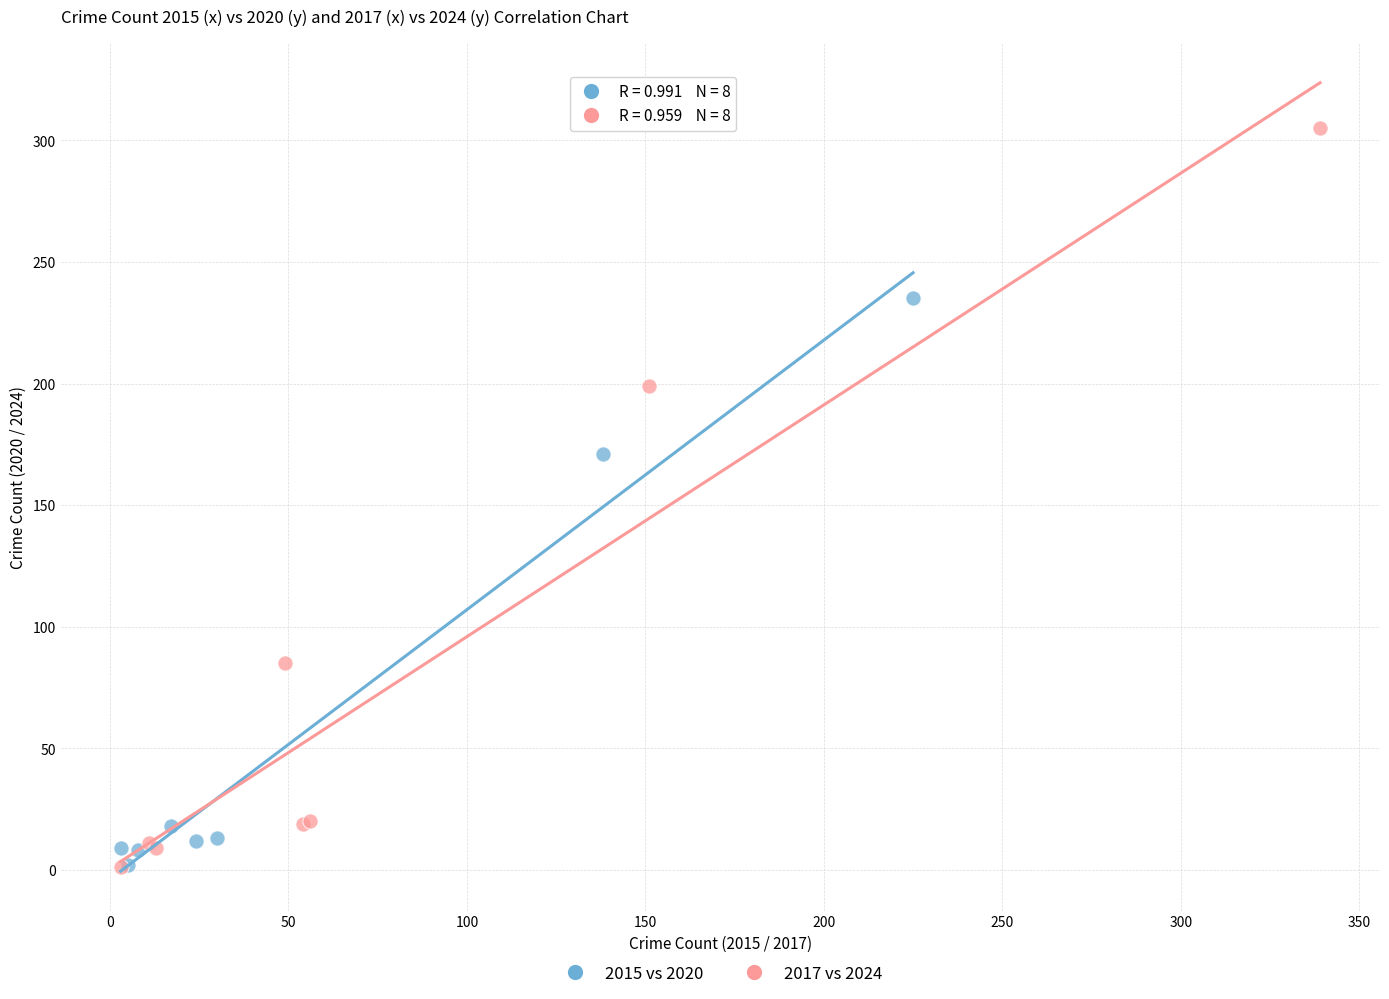

Which series has the largest Y range (max minus min)?

2017 vs 2024